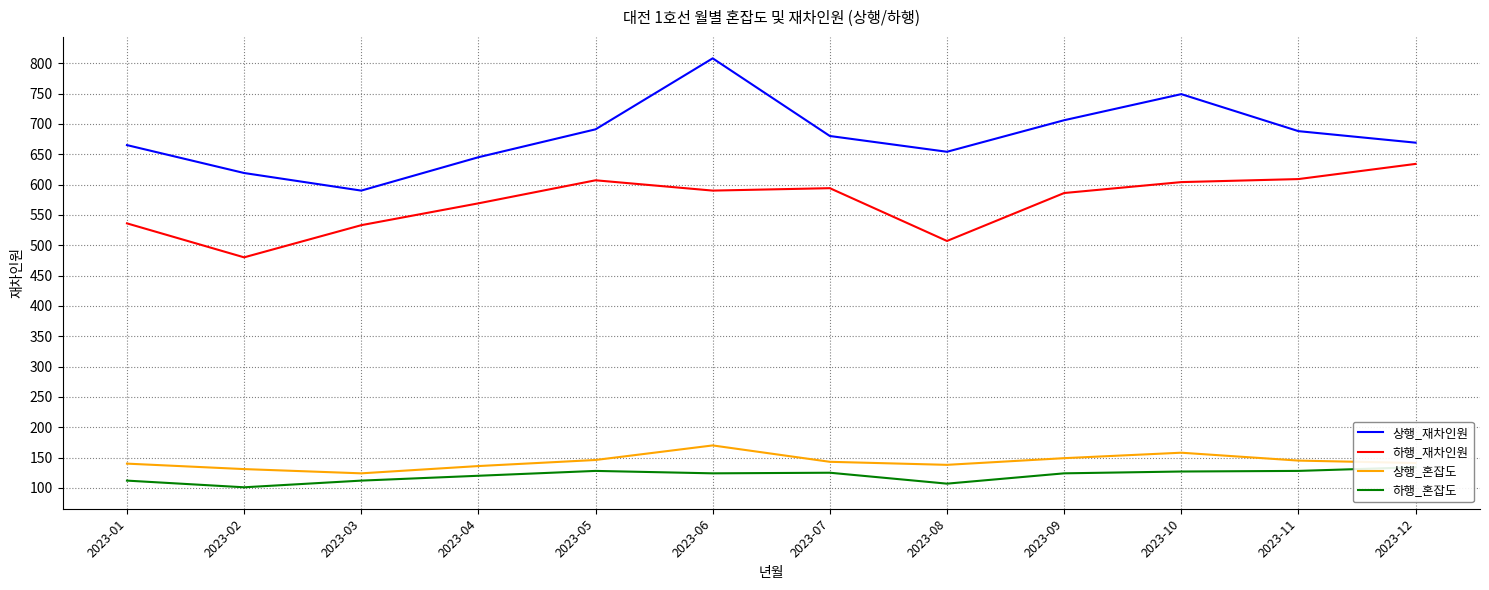

Reading right to left, what are all the values shown in this chart?

상행_재차인원: 2023-12=669	2023-11=688	2023-10=749	2023-09=706	2023-08=654	2023-07=680	2023-06=808	2023-05=691	2023-04=645	2023-03=590	2023-02=619	2023-01=665
하행_재차인원: 2023-12=634	2023-11=609	2023-10=604	2023-09=586	2023-08=507	2023-07=594	2023-06=590	2023-05=607	2023-04=569	2023-03=533	2023-02=480	2023-01=536
상행_혼잡도: 2023-12=141	2023-11=145	2023-10=158	2023-09=149	2023-08=138	2023-07=143	2023-06=170	2023-05=146	2023-04=136	2023-03=124	2023-02=131	2023-01=140
하행_혼잡도: 2023-12=134	2023-11=128	2023-10=127	2023-09=124	2023-08=107	2023-07=125	2023-06=124	2023-05=128	2023-04=120	2023-03=112	2023-02=101	2023-01=112